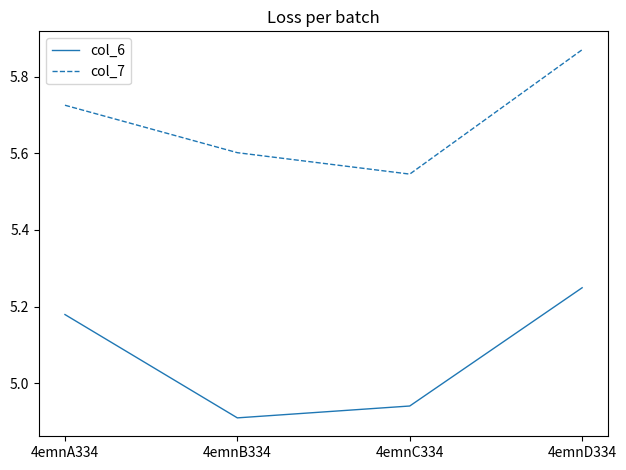

What is the difference between the highest and lowest values at 4emnD334?

0.6